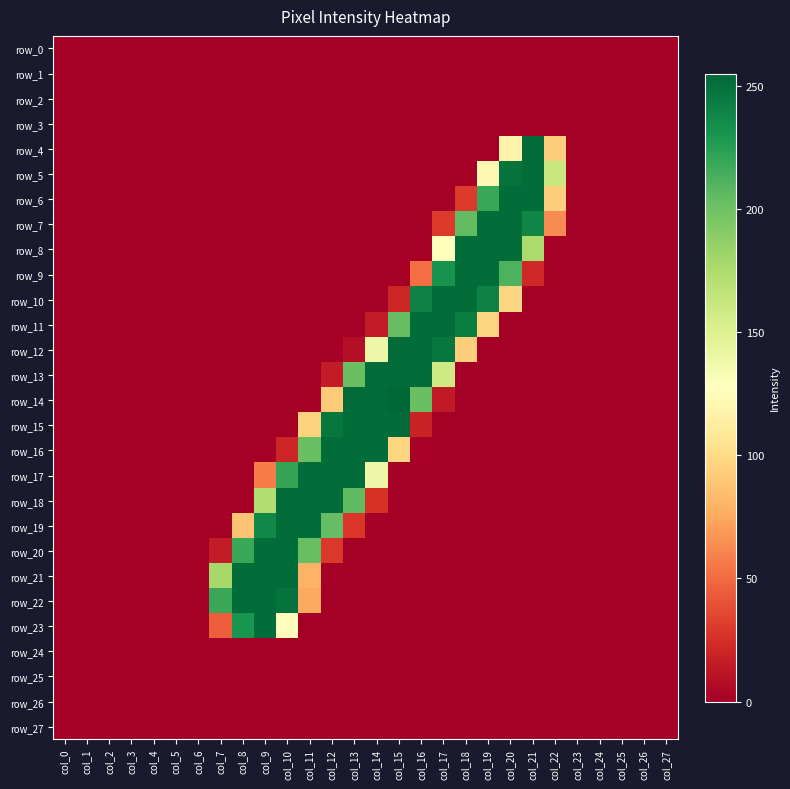

What is the difference between the maximum and minimum values in the row_21 series?

252